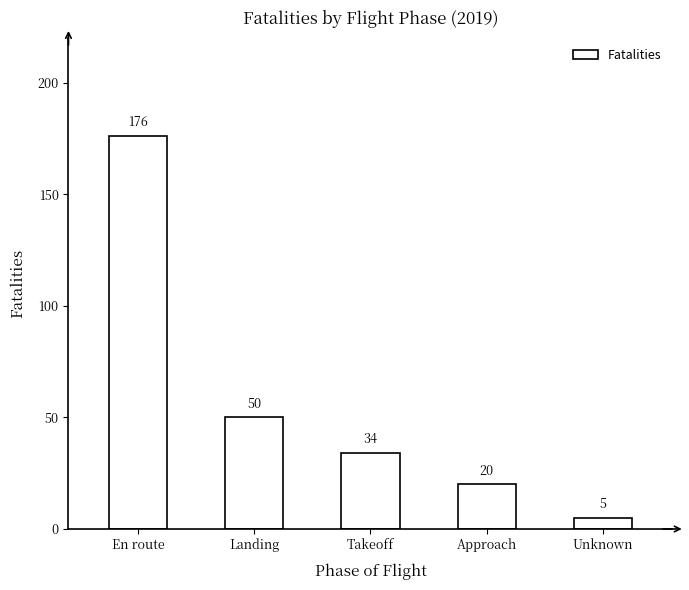

What is the value of the 3rd bar from the left?

34